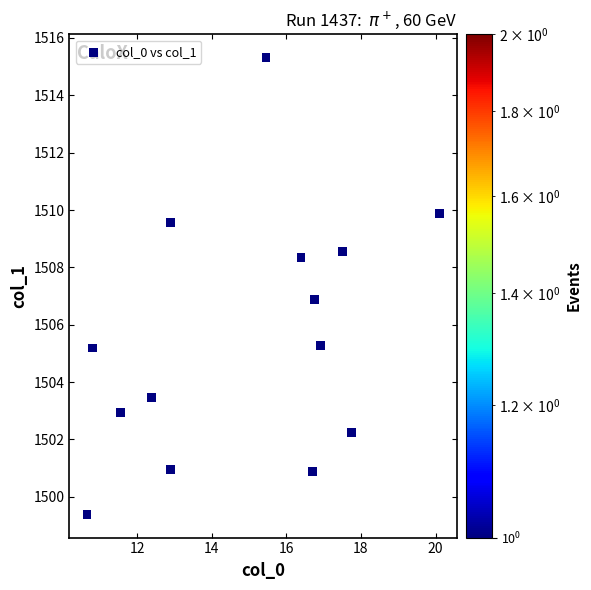

What is the range of Y values (max minus min)?

16.0